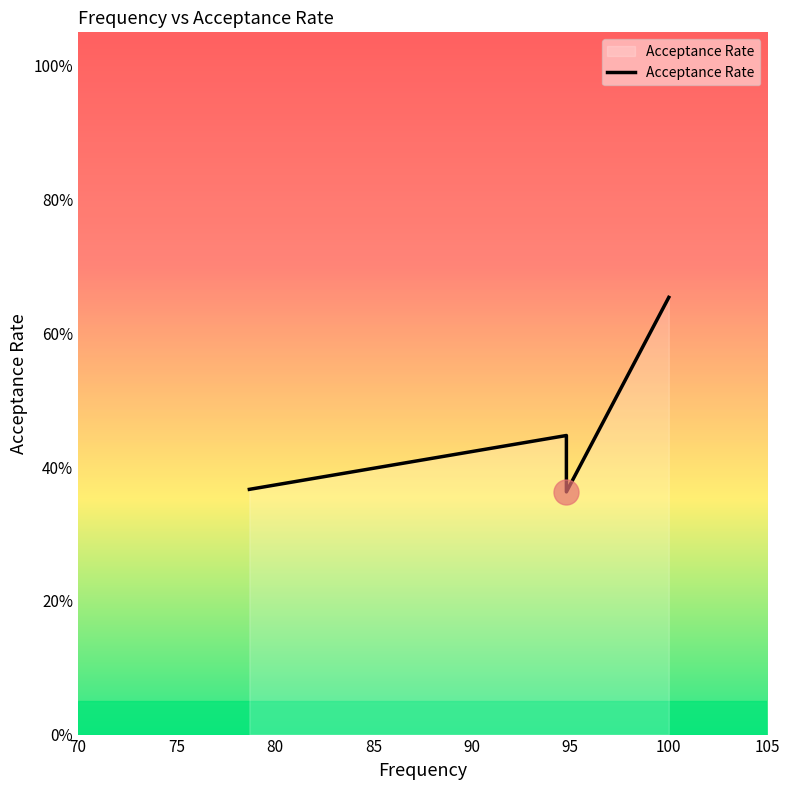

Reading left to right, what are all the values shown in this chart?

0.4	0.4	0.4	0.7